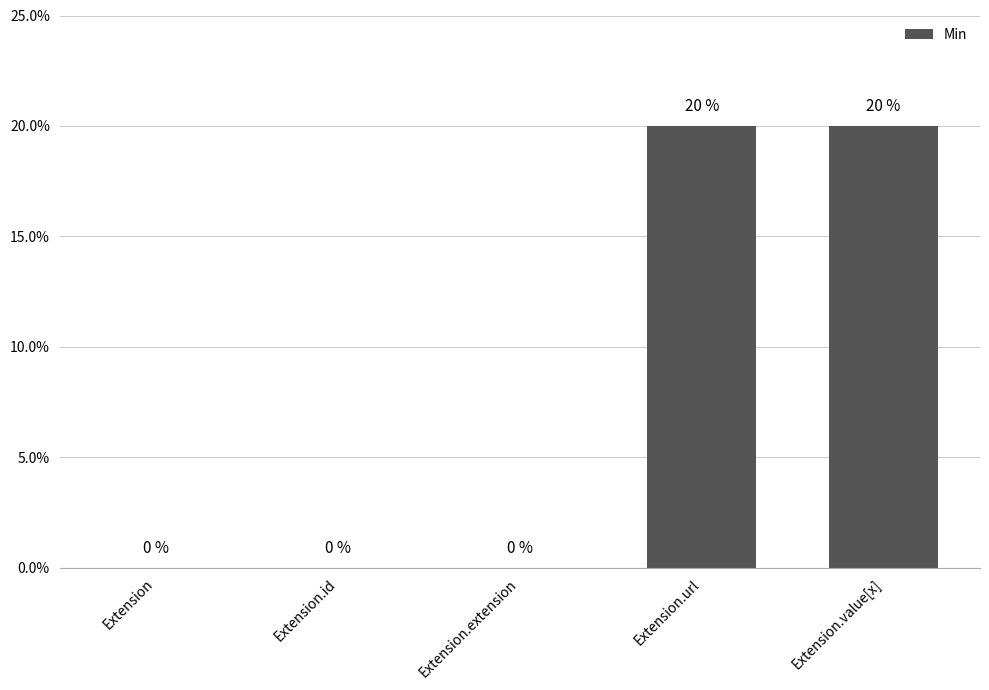

Does the chart contain stacked bars?

No